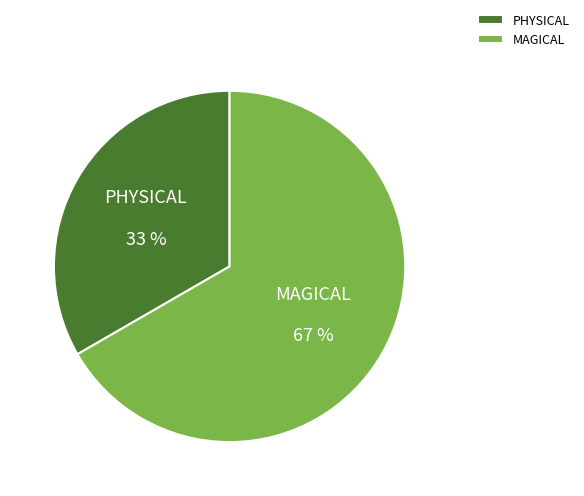

Approximately how many times larger is the value at PHYSICAL compared to MAGICAL?

0.5